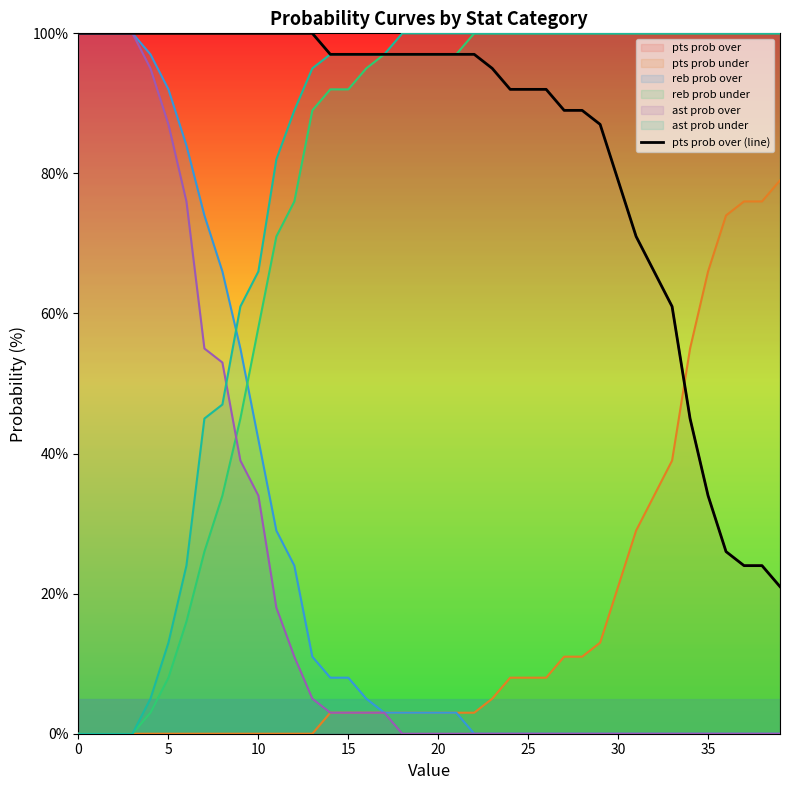

What is the label of the 15th point from the right?

25